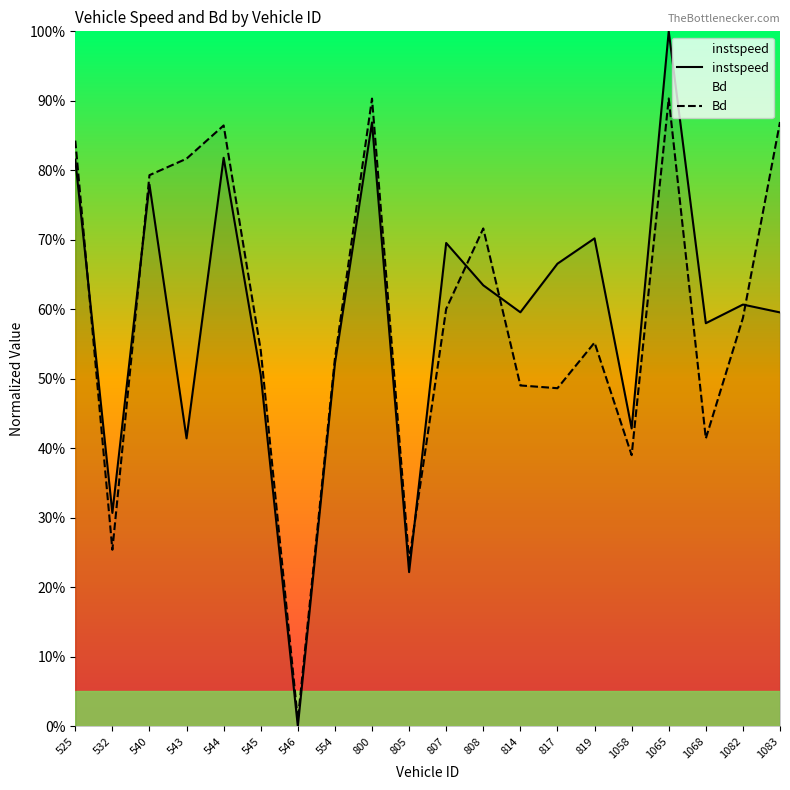

Is it true that Bd equals 0.5 at 814?

True